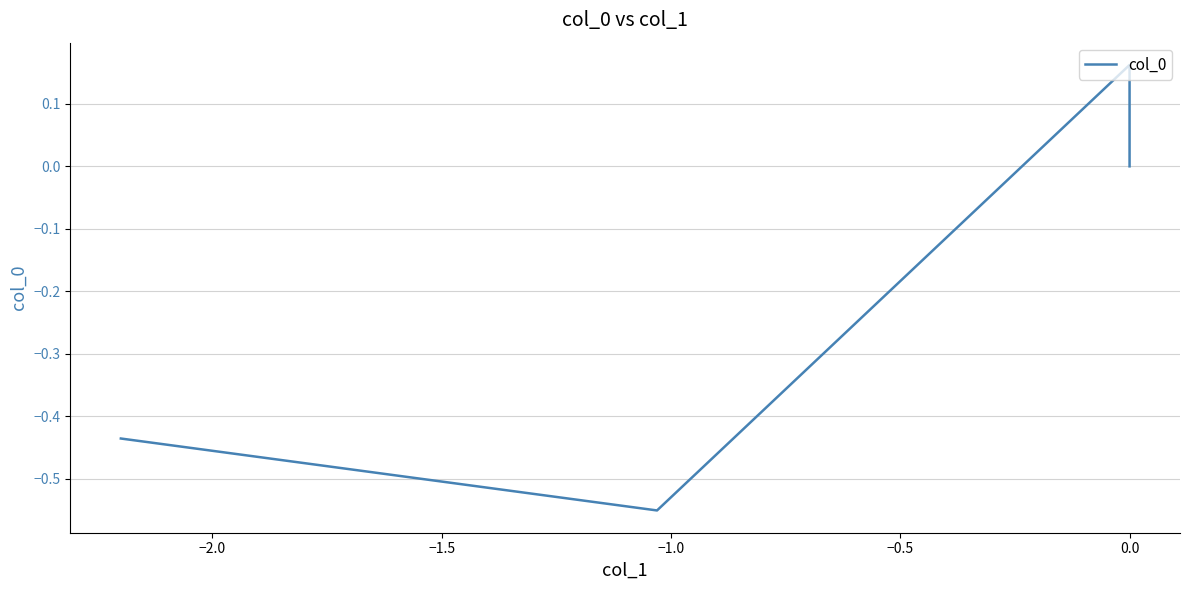

What is the difference between the maximum and minimum values?

0.7